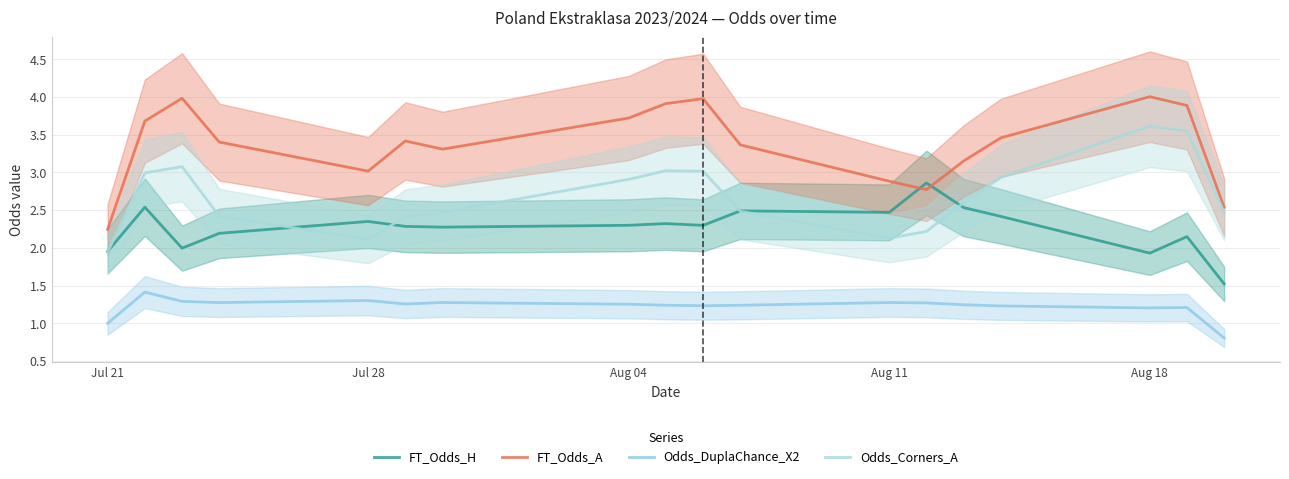

What is the average value of the Odds_DuplaChance_X2 series?

1.2